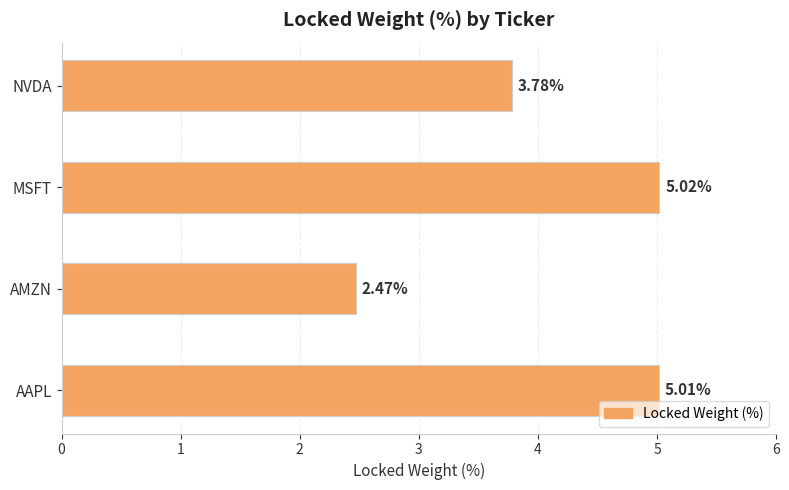

What is the difference between the maximum and second lowest values?

1.2